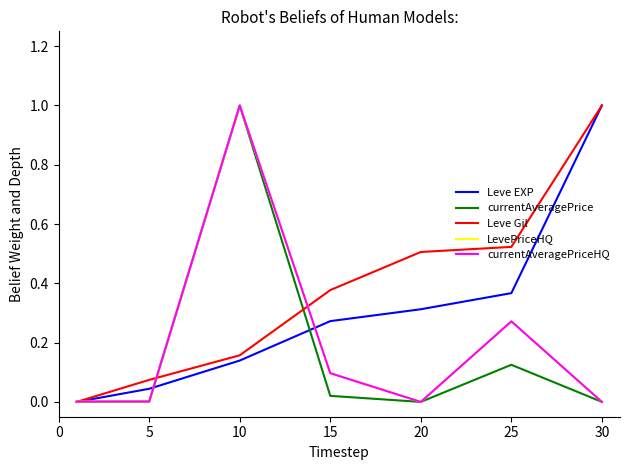

Which series has the largest range (max minus min)?

Leve EXP